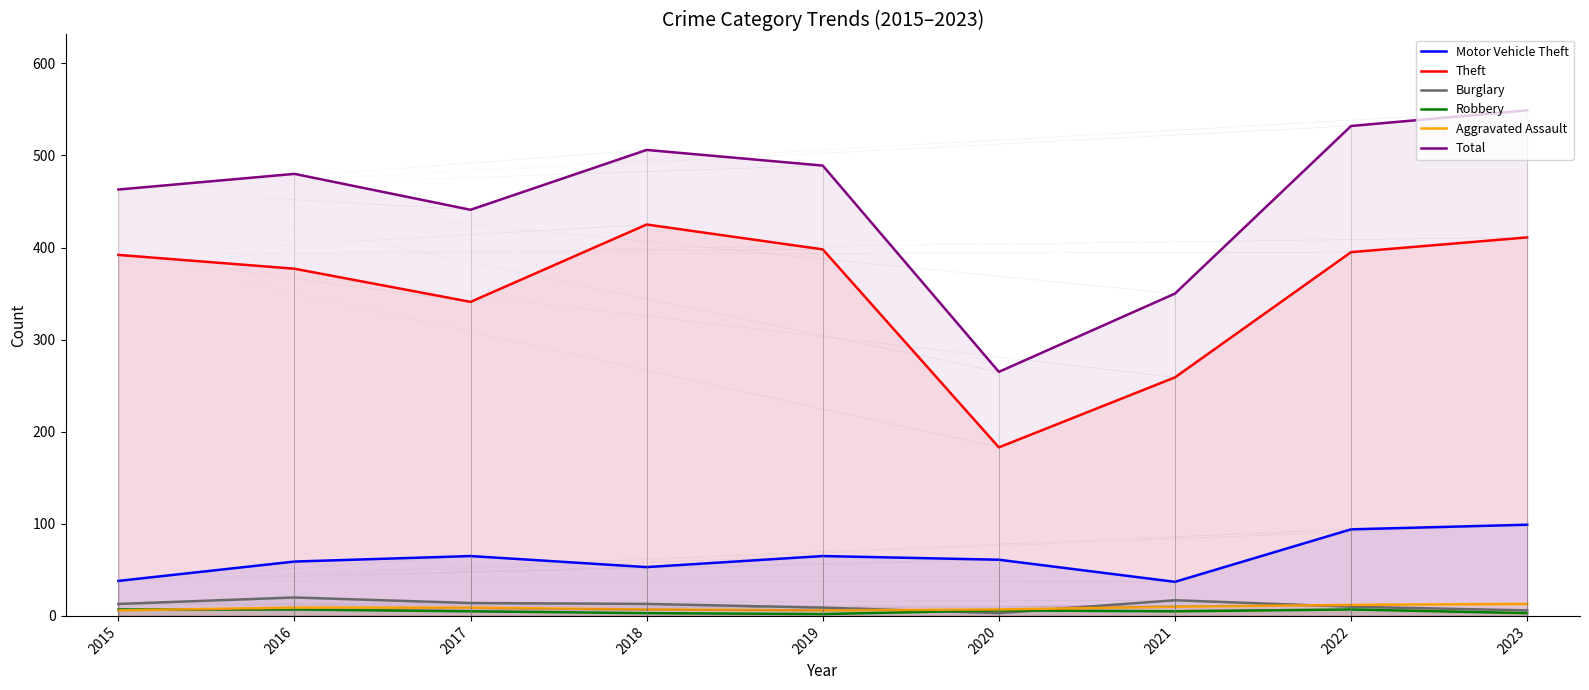

What is the value of the Robbery point at the 5th from the left?

2